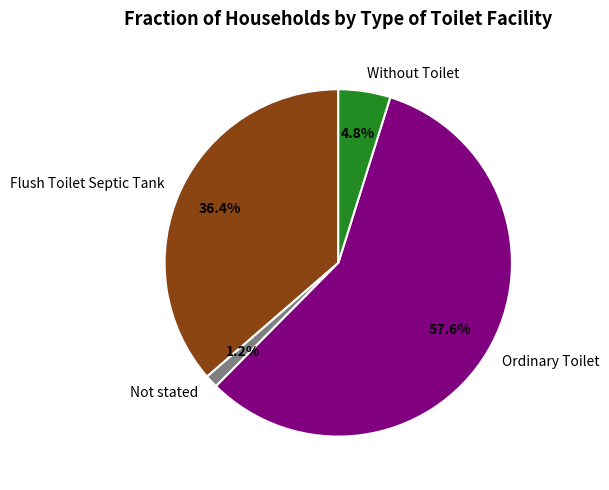

Is there a majority slice in this chart?

Yes